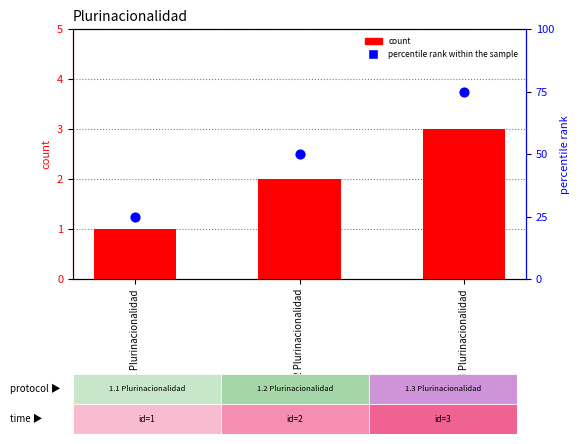

Which series has the largest Y range (max minus min)?

percentile rank within the sample